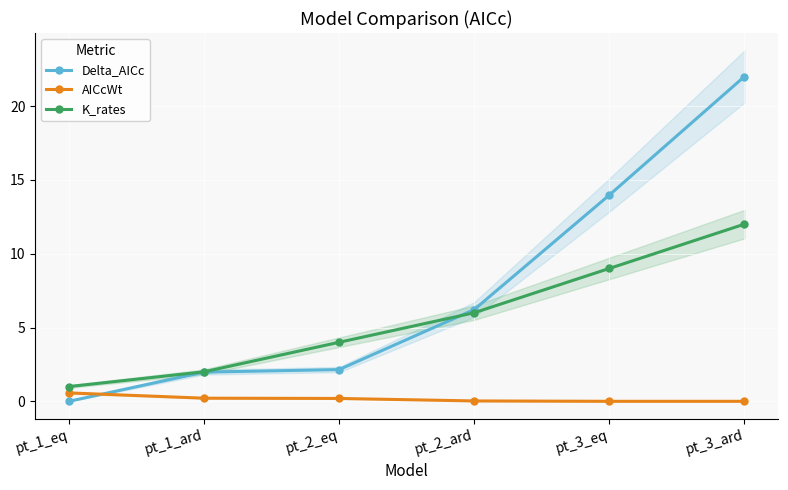

What is the label of the 1st point from the right?

pt_3_ard